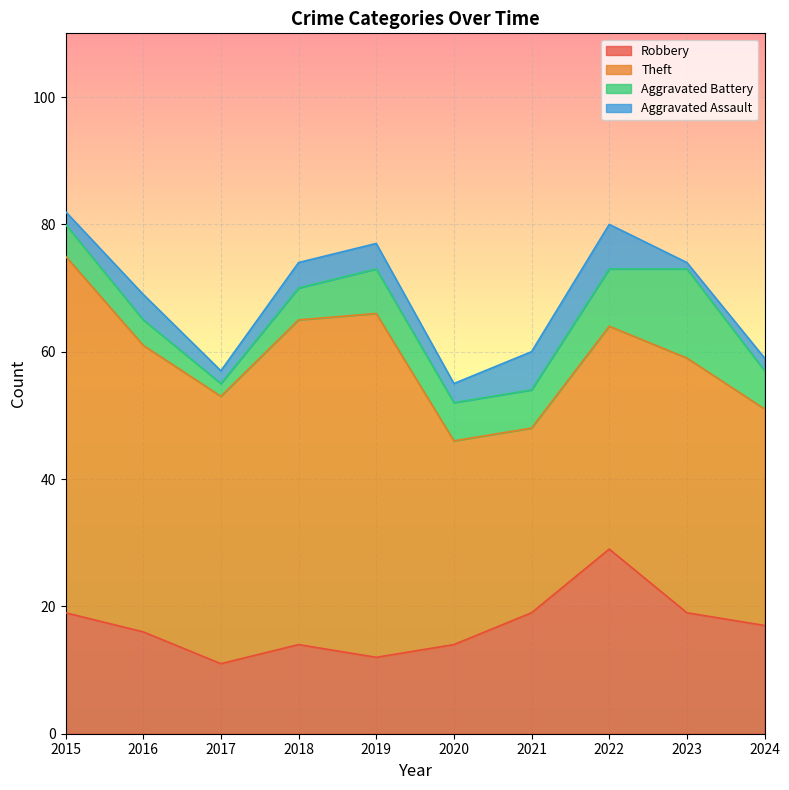

Reading left to right, extract all data points from this chart.

Robbery: 19	16	11	14	12	14	19	29	19	17
Theft: 56	45	42	51	54	32	29	35	40	34
Aggravated Battery: 5	4	2	5	7	6	6	9	14	6
Aggravated Assault: 2	4	2	4	4	3	6	7	1	2